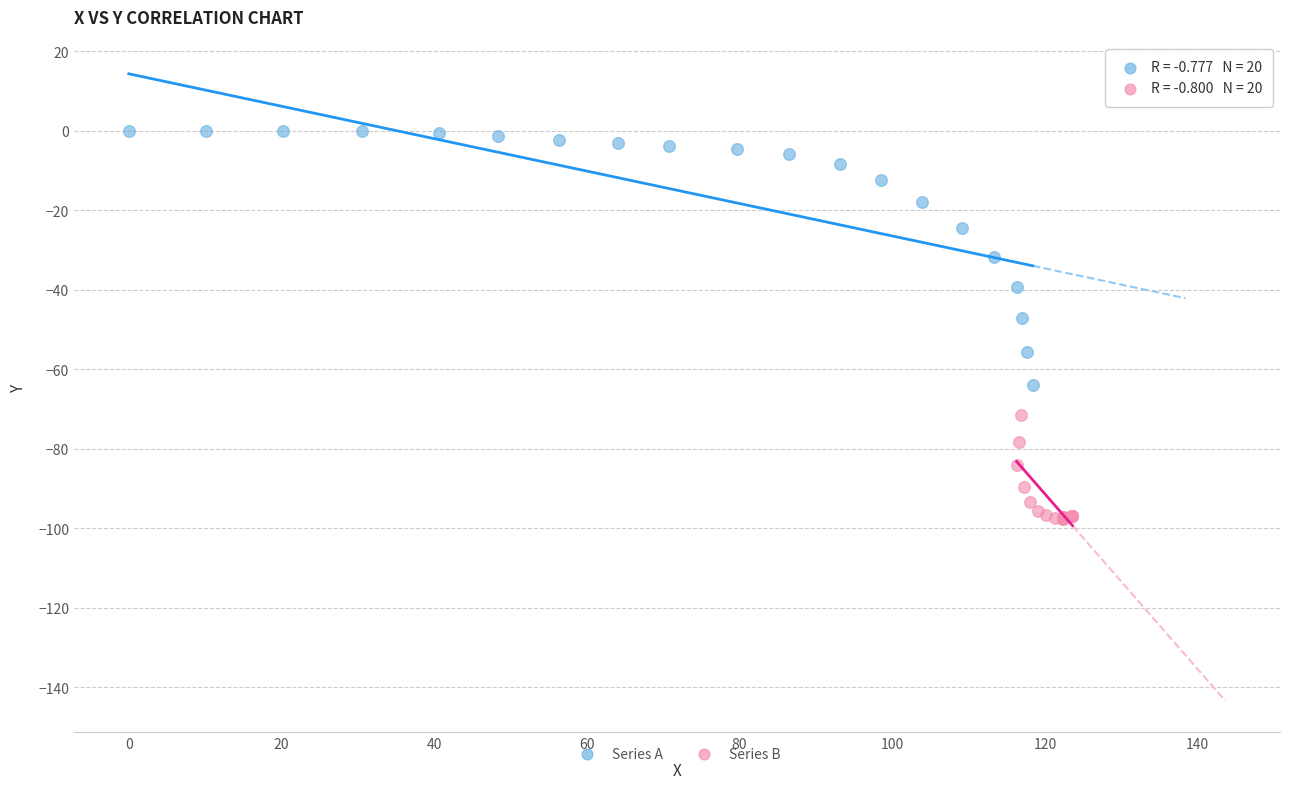

Which series reaches the maximum Y coordinate?

Series A